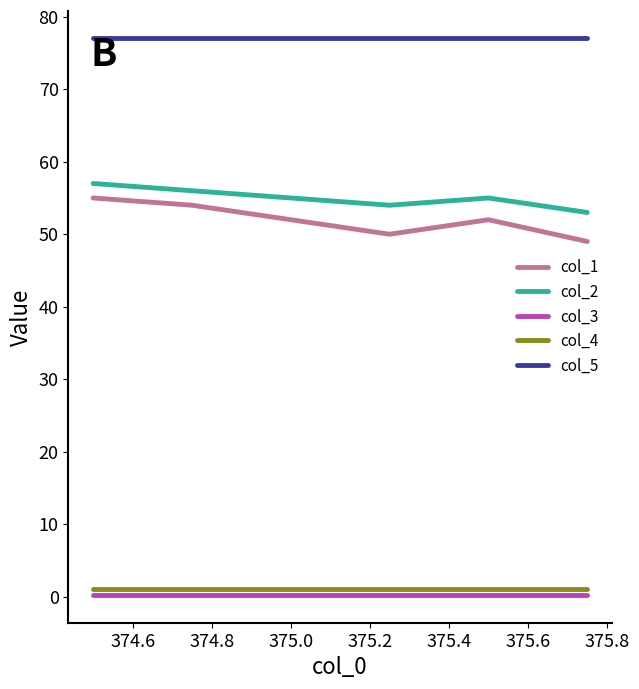

True or false: col_5 and col_2 cross at least once.

False